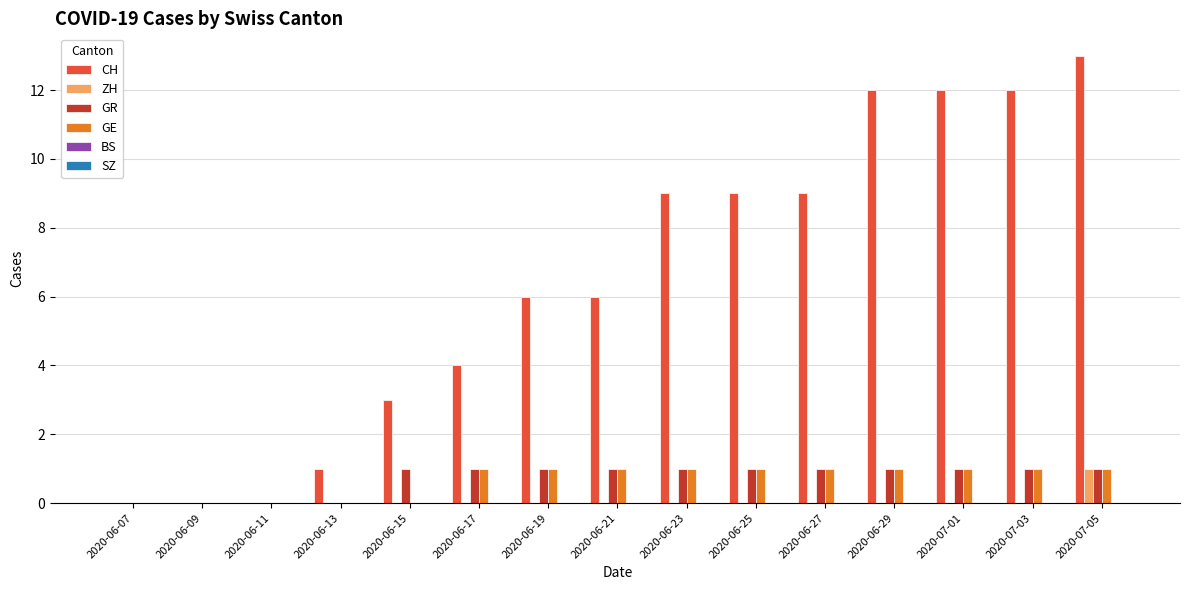

Which series has the widest spread of values?

CH